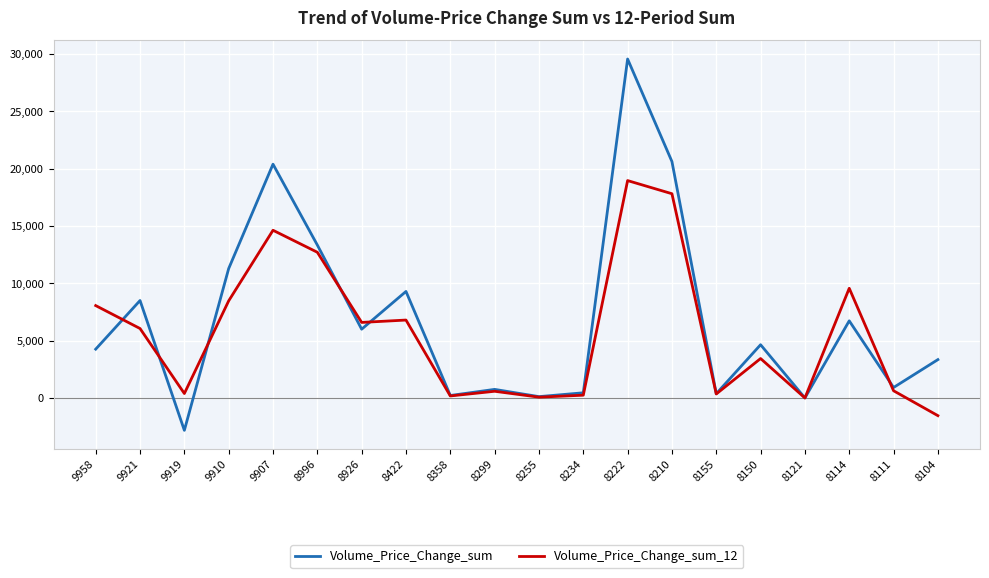

True or false: Volume_Price_Change_sum_12 has a value of 7120.9 at 9907.

False